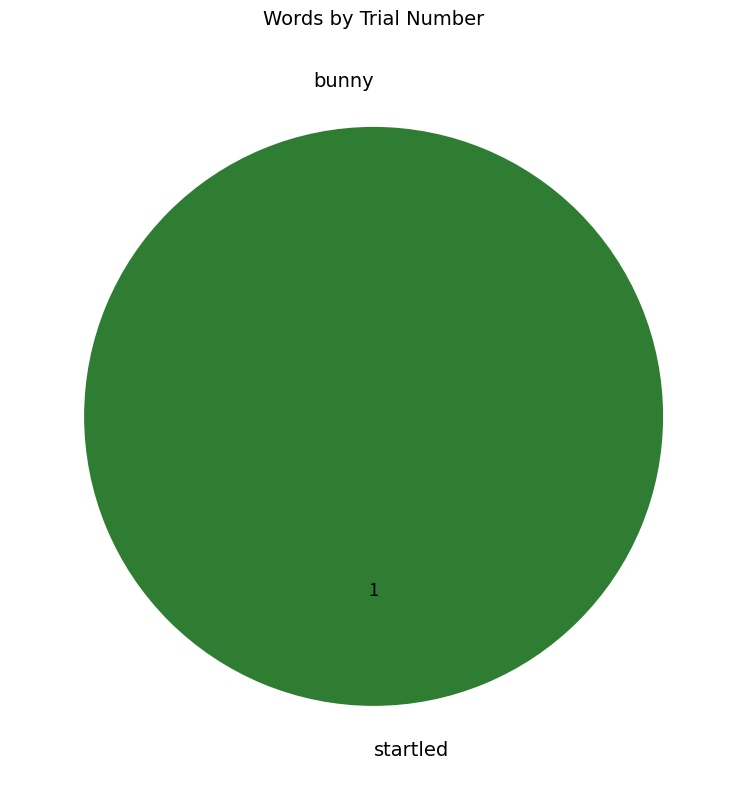

The bunny slice represents 0% of the pie. True or false?

True